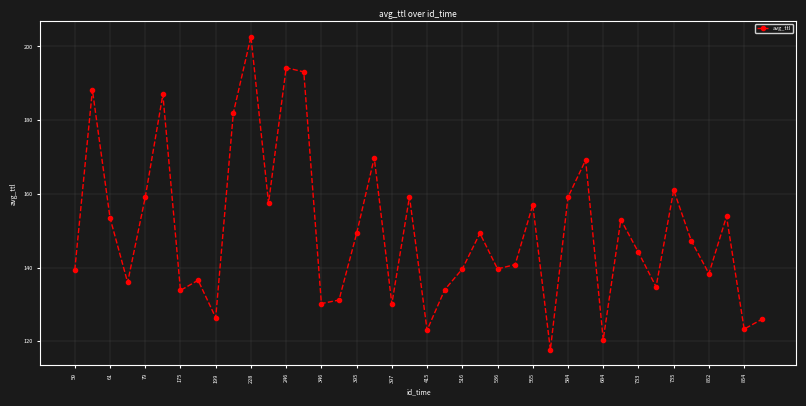

How many interior local peaks (higher than both neighbors) does the data have?

13